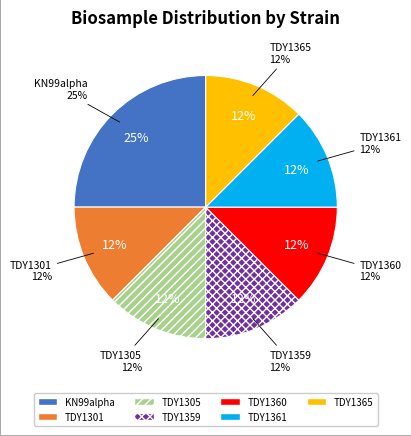

Which slice is the largest?

KN99alpha